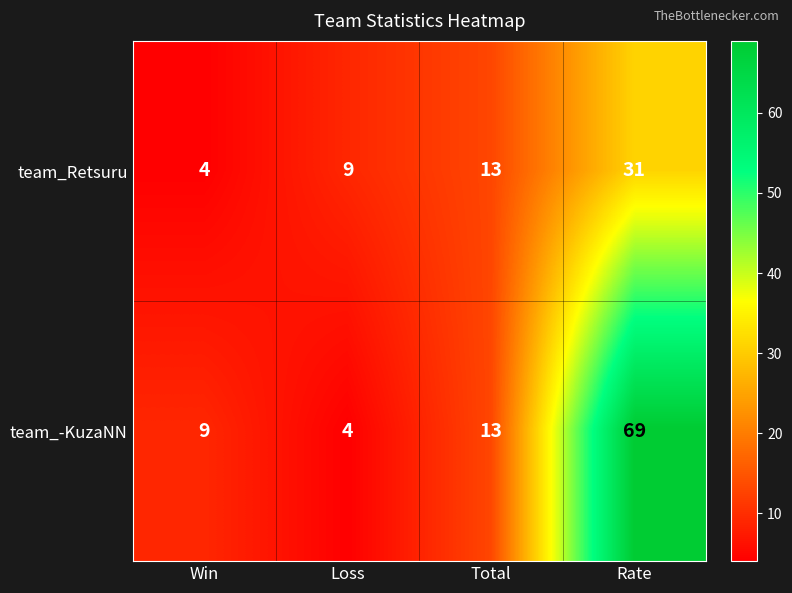

Reading left to right, extract all data points from this chart.

team_Retsuru: Win=4	Loss=9	Total=13	Rate=31
team_-KuzaNN: Win=9	Loss=4	Total=13	Rate=69